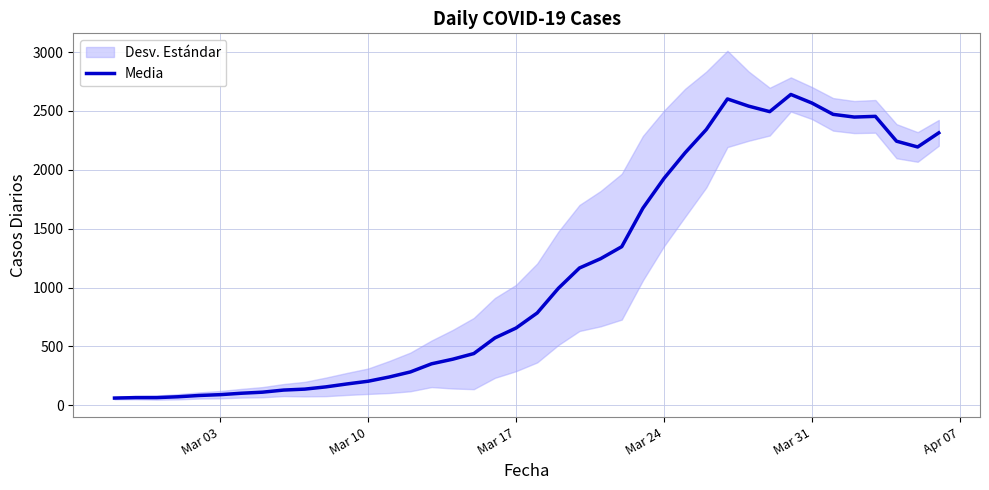

The value of Media at Mar 24 is 1927. True or false?

True